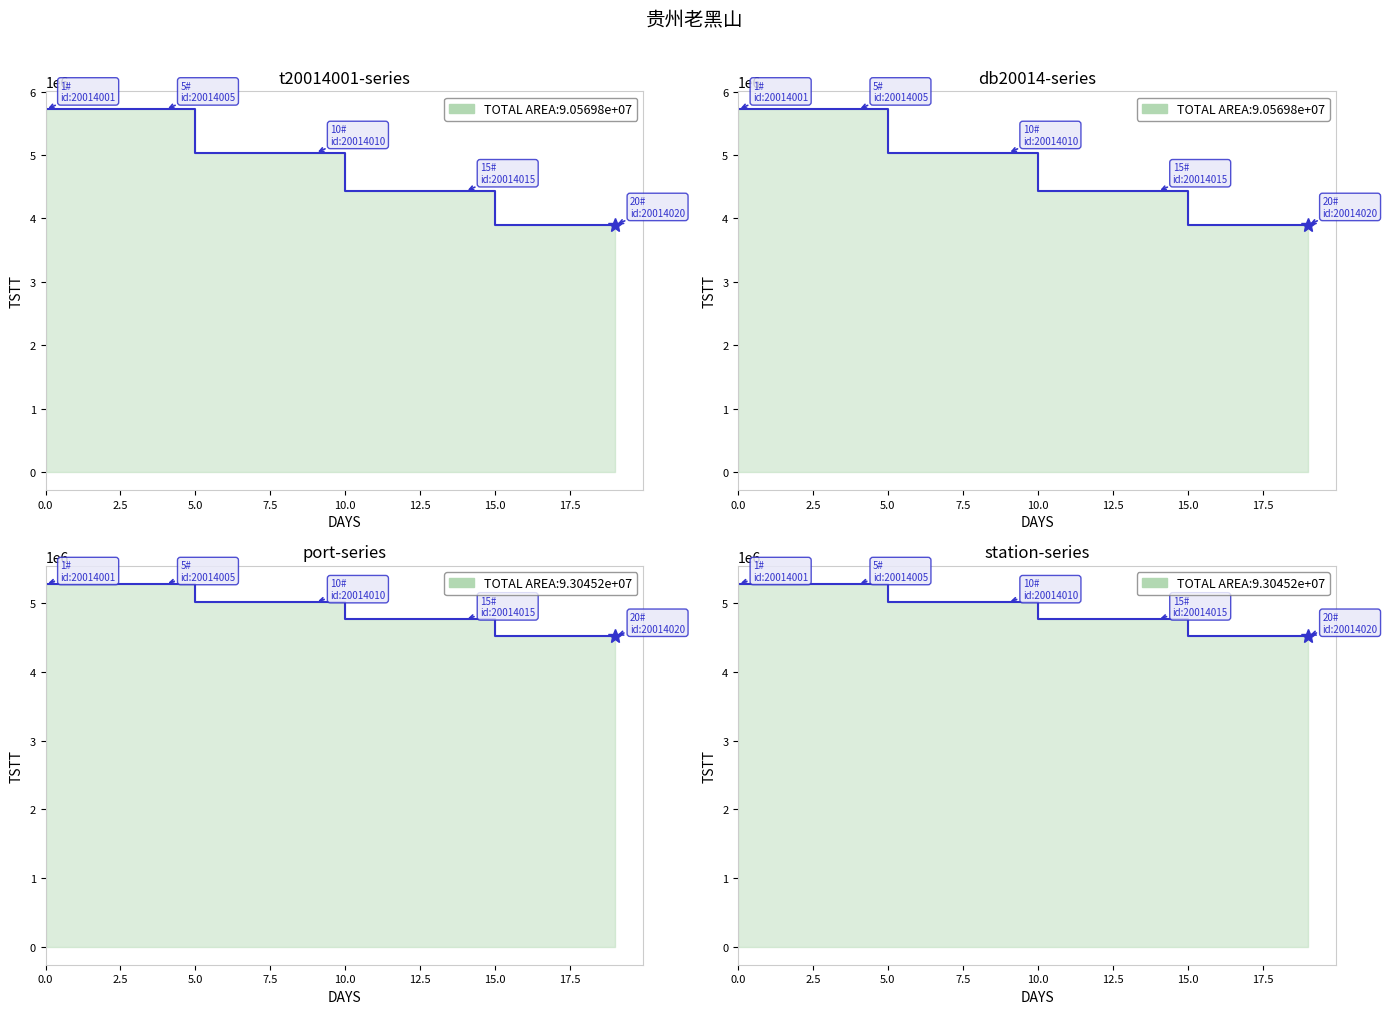

What is the sum of all values?

97949047.2